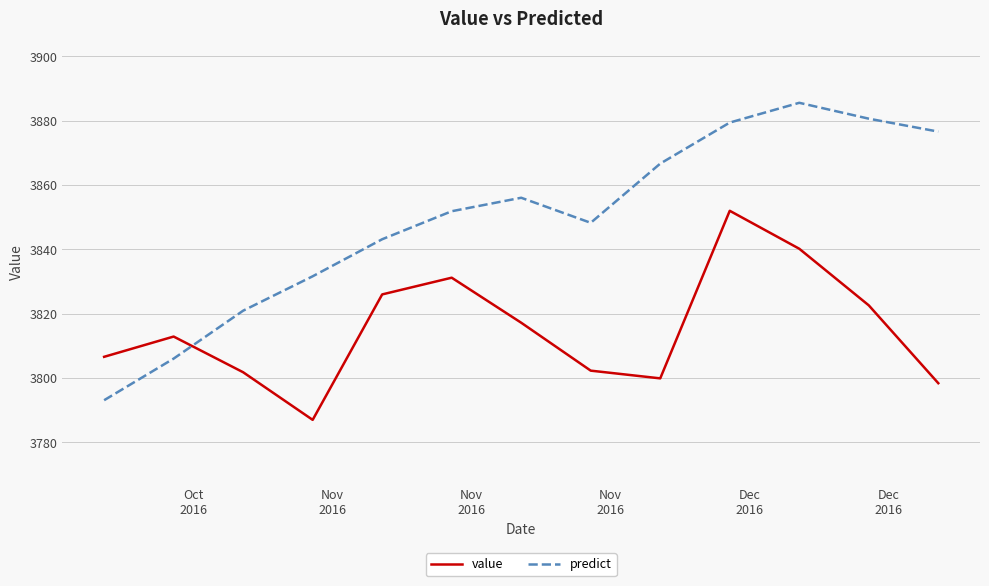

What is the minimum value for predict?

3793.1